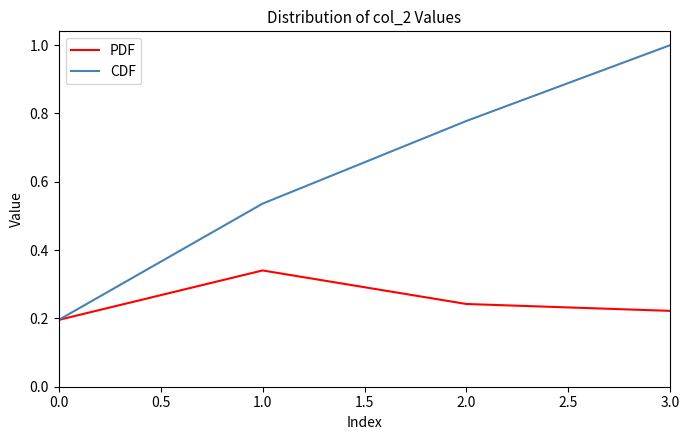

At which category does the chart reach its peak across all series?

3.0